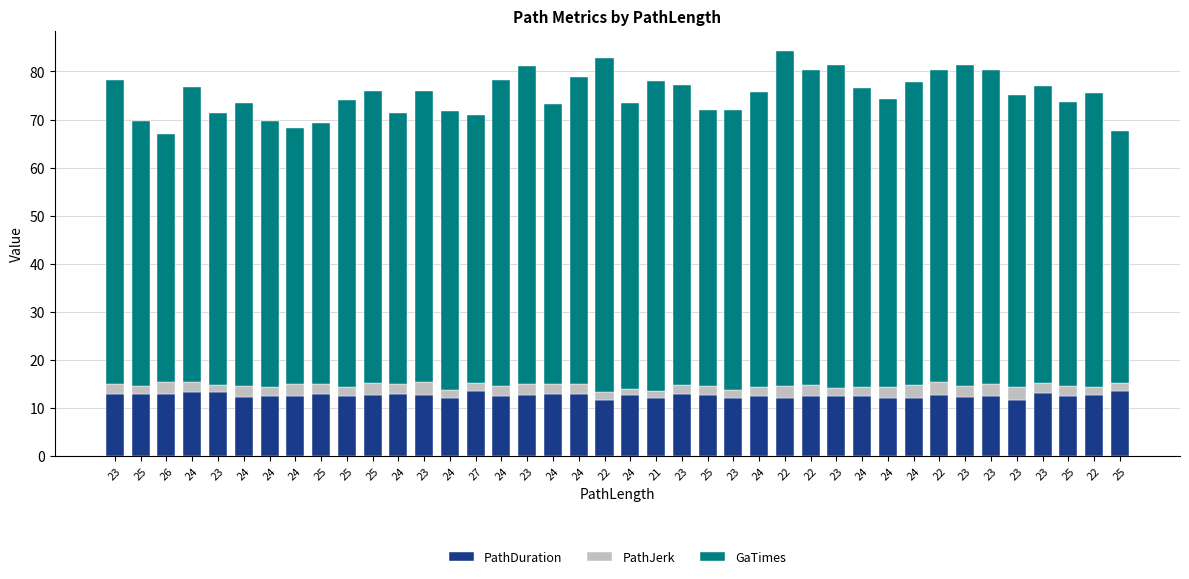

Does the chart contain stacked bars?

Yes